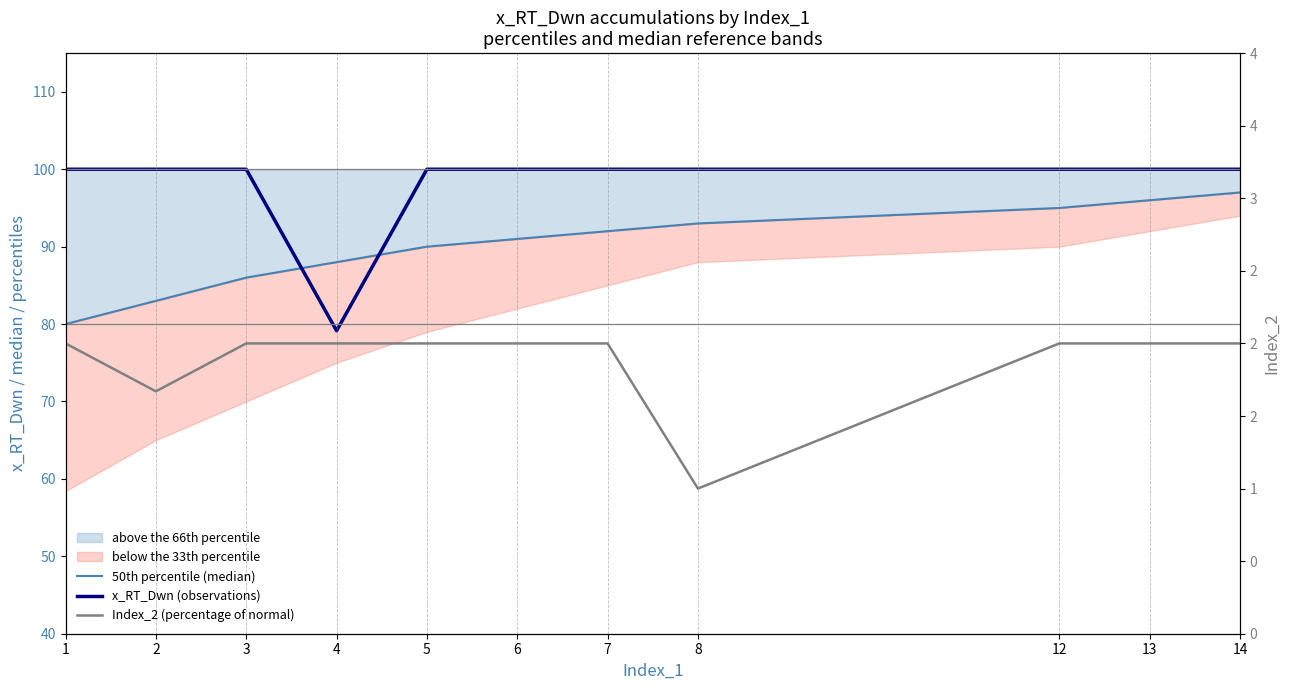

At which label does 50th percentile (median) reach its peak?

14